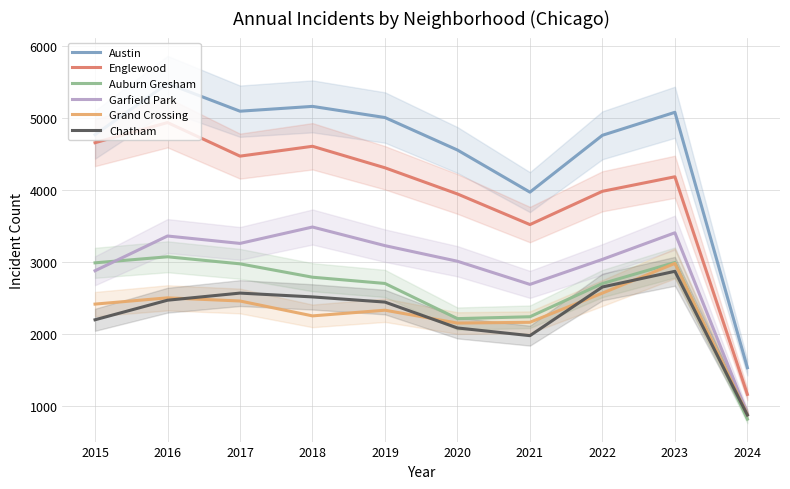

True or false: Garfield Park and Austin intersect in this chart.

False